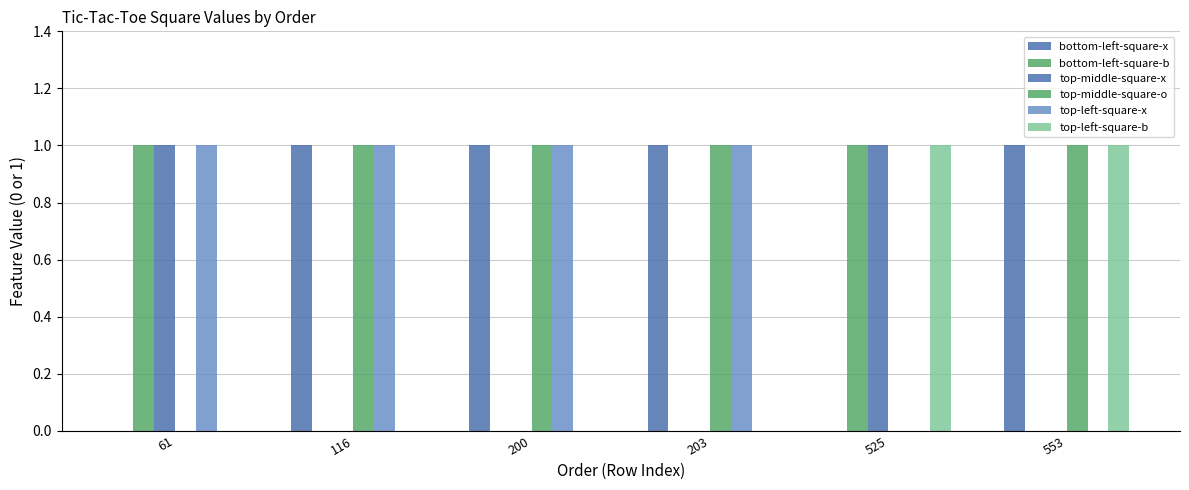

How many categories are shown in the chart?

6